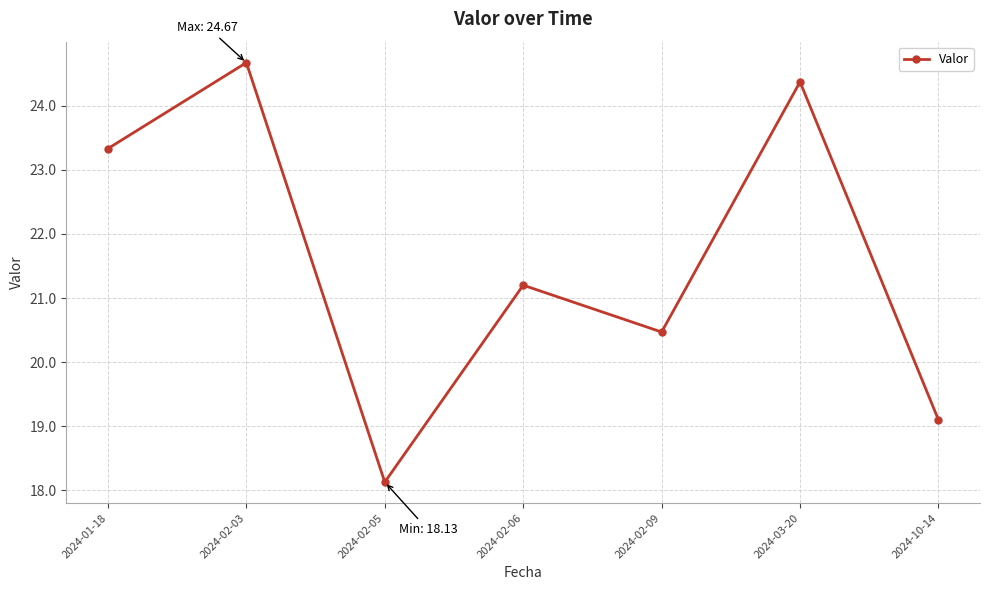

What is the value of the 3rd point from the left?

18.1